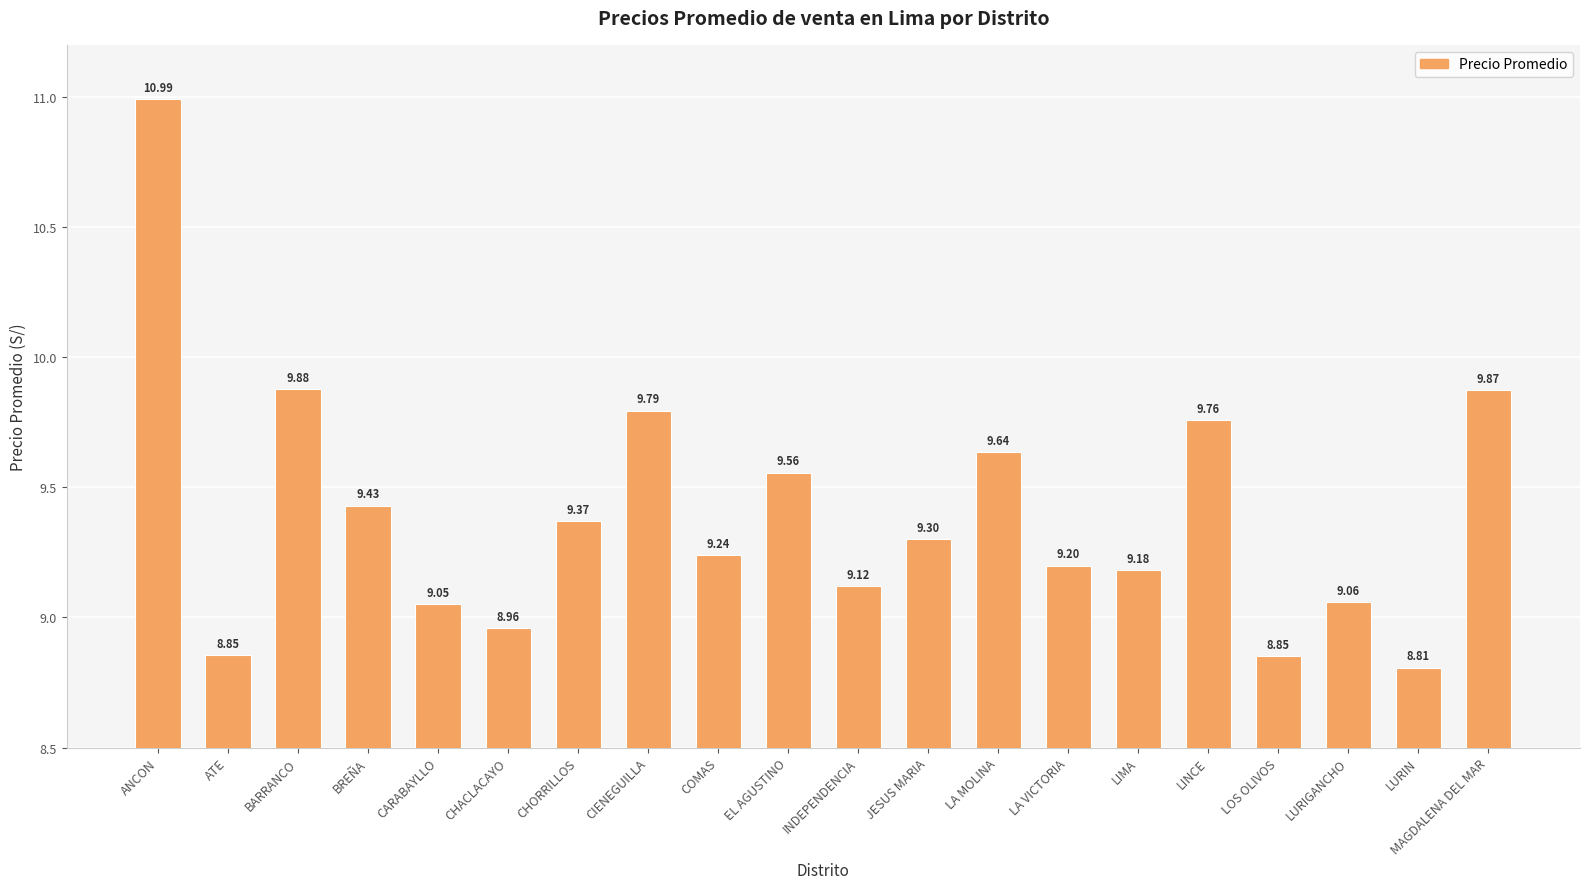

At which label is the value closest to 9?

CHACLACAYO